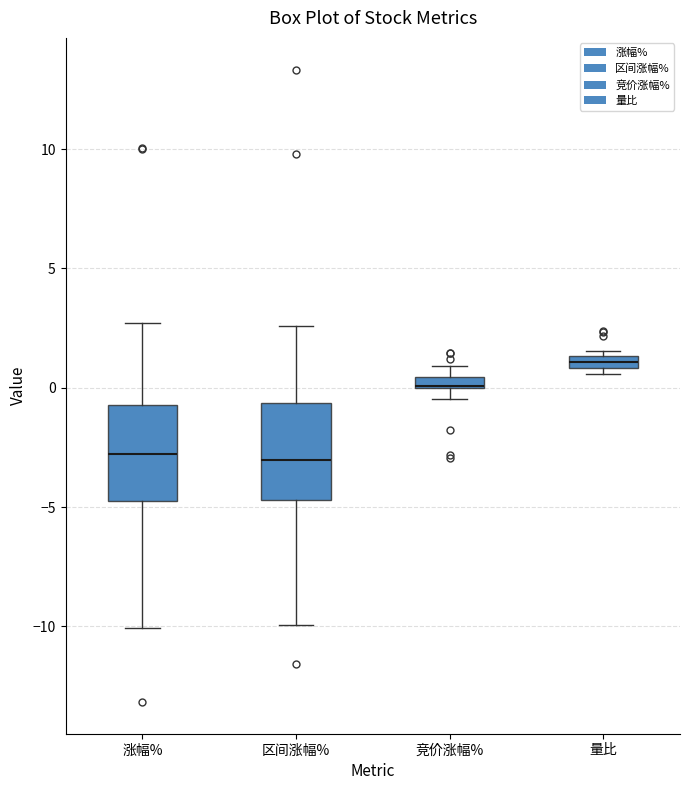

Where does the upper whisker of the box for 区间涨幅% end on the y-axis? The values are not printed on the chart, so give them approximately, as read against the axis.

2.5